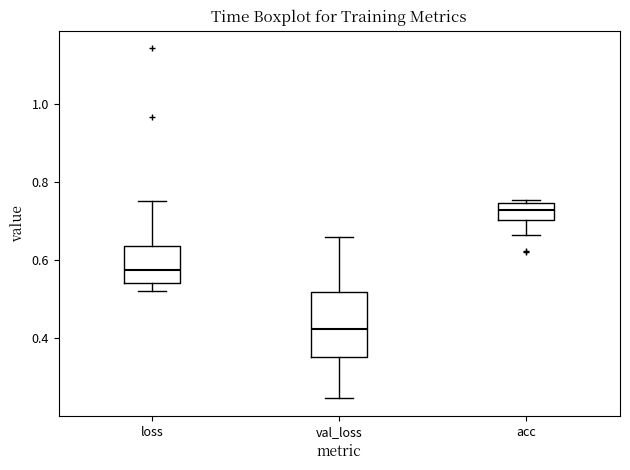

Reading left to right, transcribe this box plot: for each box, give where its median line is, the range the box spans, and where its two whiskers end, as read against the y-axis. The values are not printed on the chart, so give them approximately, as read against the axis.

loss: median 0.58, box 0.54 to 0.64, whiskers 0.52 to 0.76
val_loss: median 0.42, box 0.36 to 0.52, whiskers 0.24 to 0.66
acc: median 0.72, box 0.70 to 0.74, whiskers 0.66 to 0.76